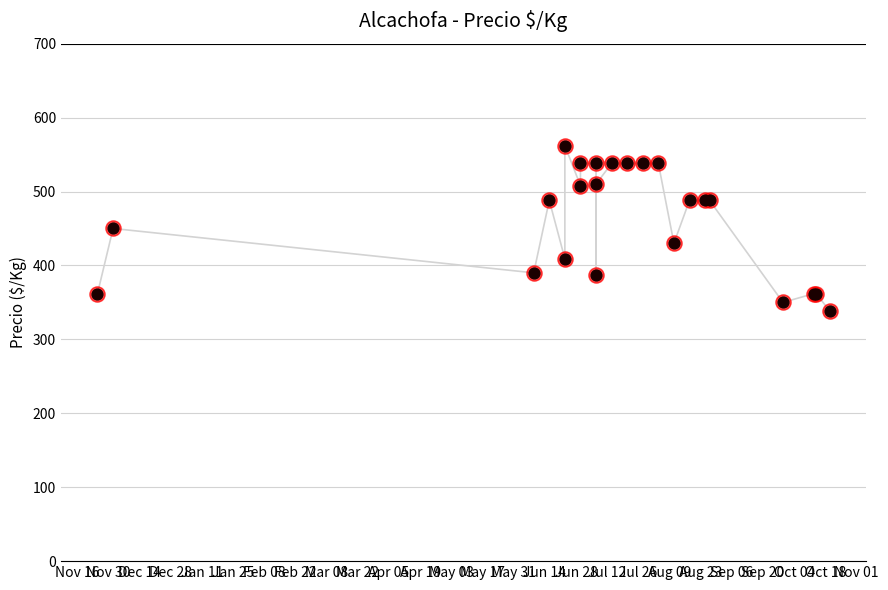

What is the change in value from Nov 30 to Feb 22?

+88